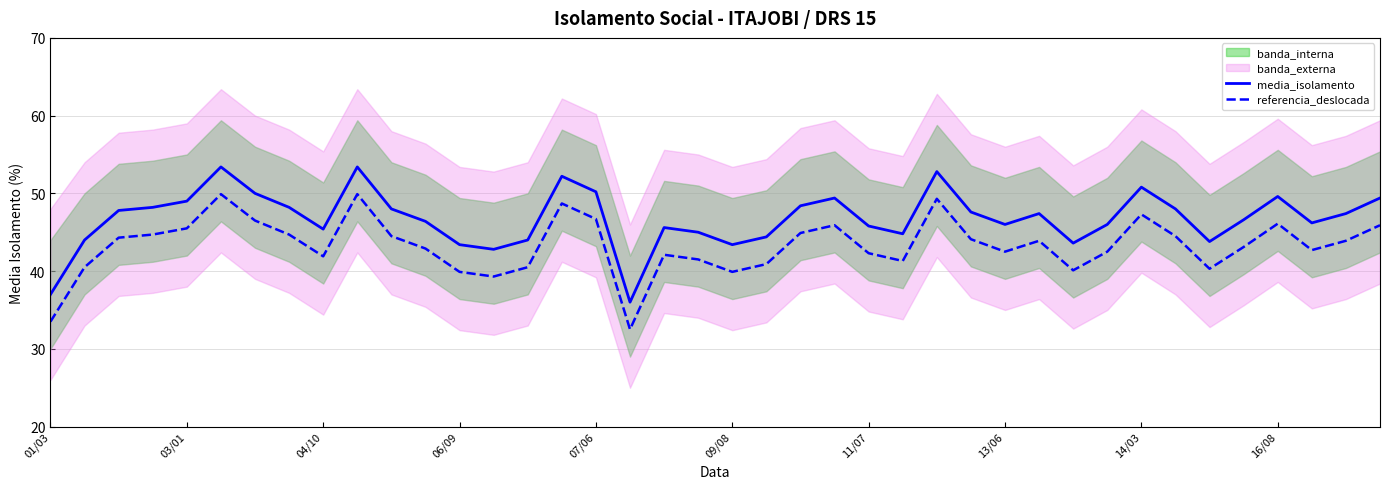

True or false: referencia_deslocada and media_isolamento intersect in this chart.

False